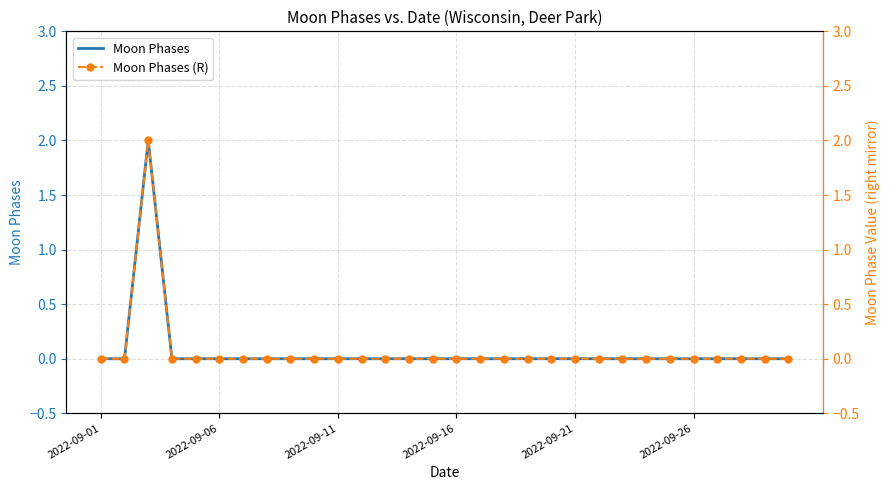

True or false: Moon Phases (R) and Moon Phases cross at least once.

False